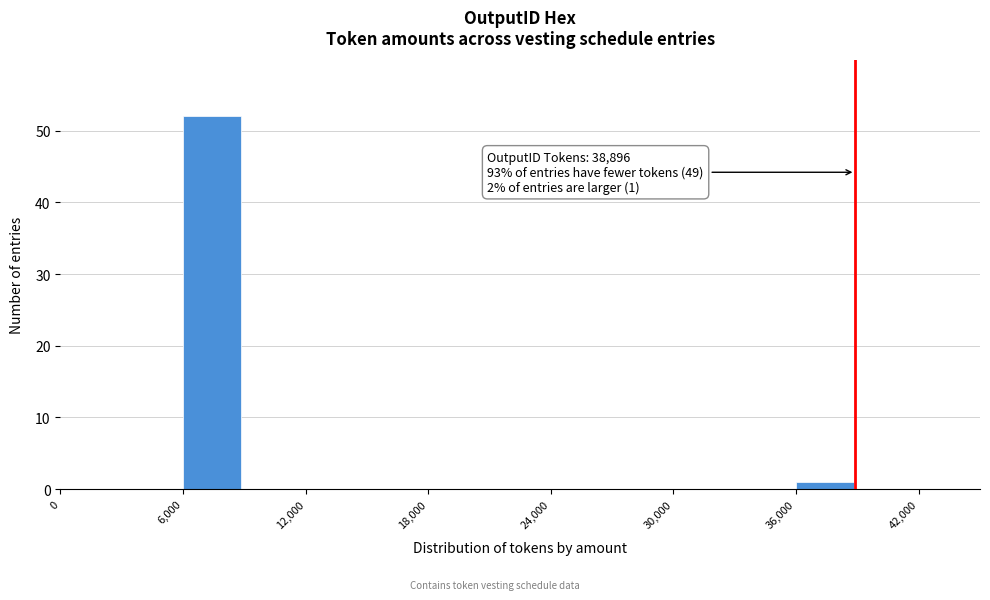

Read against the x-axis, roughly where is the centre of the tallest bar?

7000